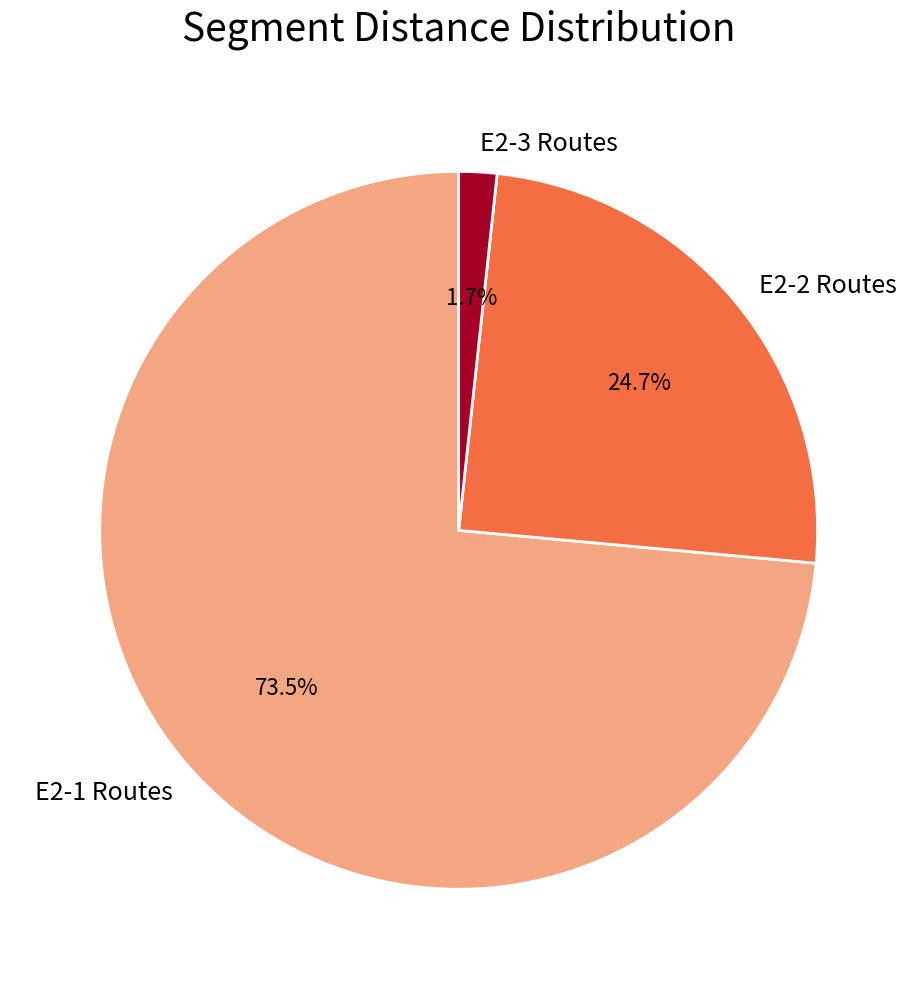

Which category has the smallest portion of the pie?

E2-3 Routes